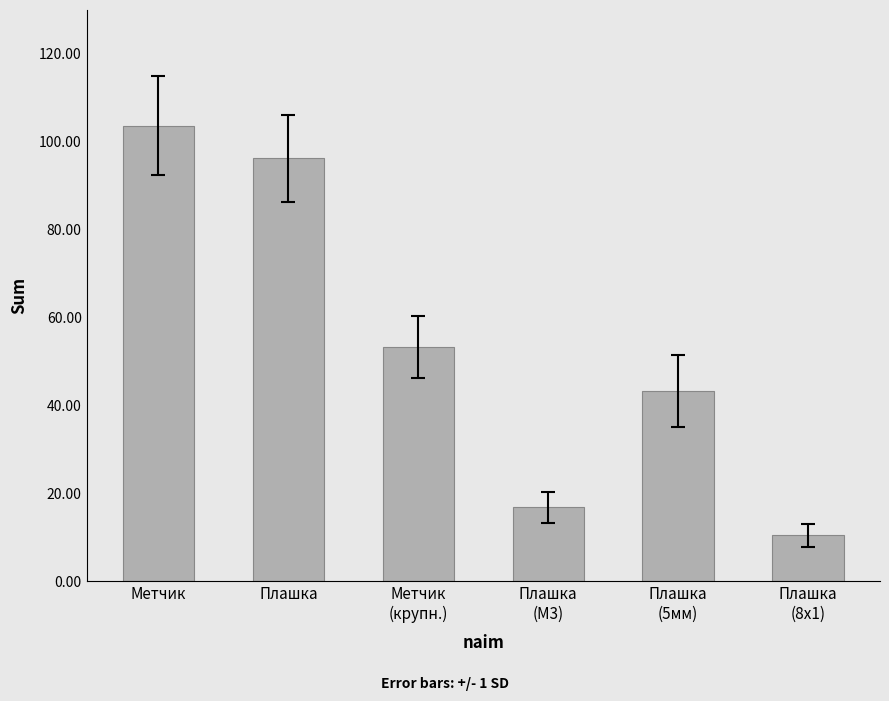

How many values are below 53?

3